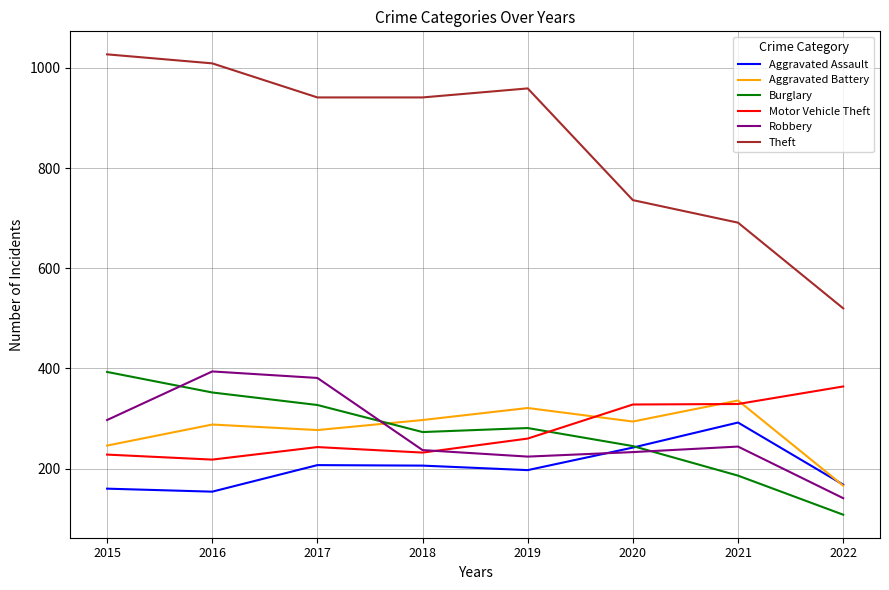

How many interior local peaks does the Robbery series have?

2